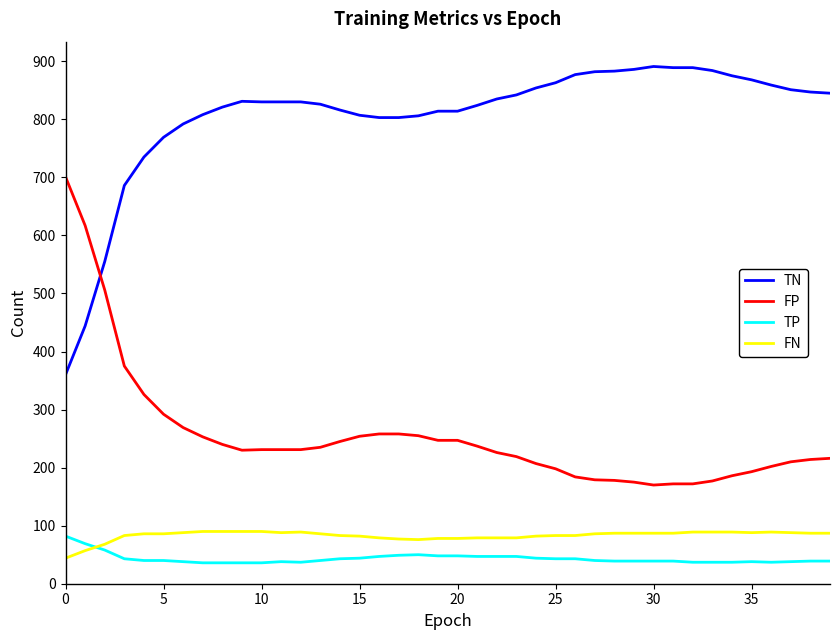

What is the difference between the maximum and minimum values in the FN series?

46